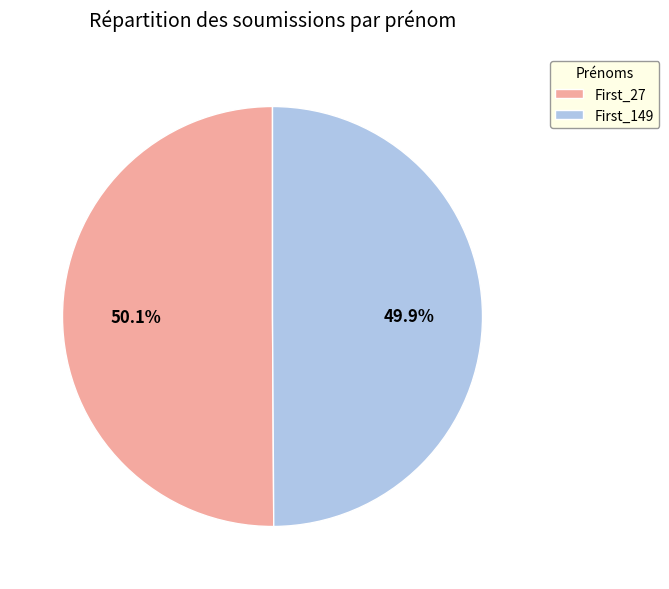

Is there any slice that represents more than half of the pie?

Yes